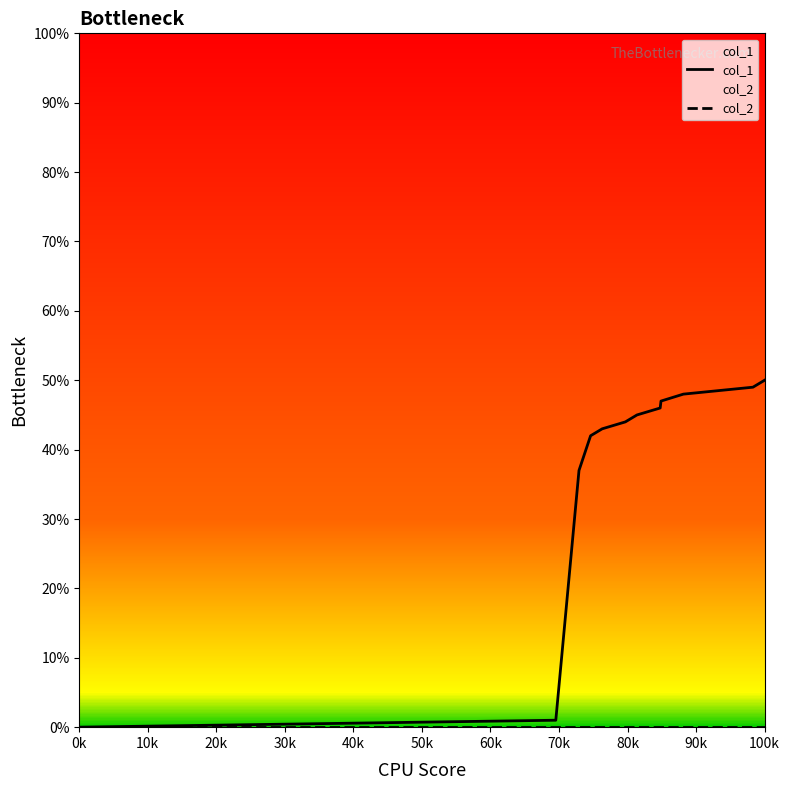

True or false: col_2 and col_1 intersect in this chart.

False